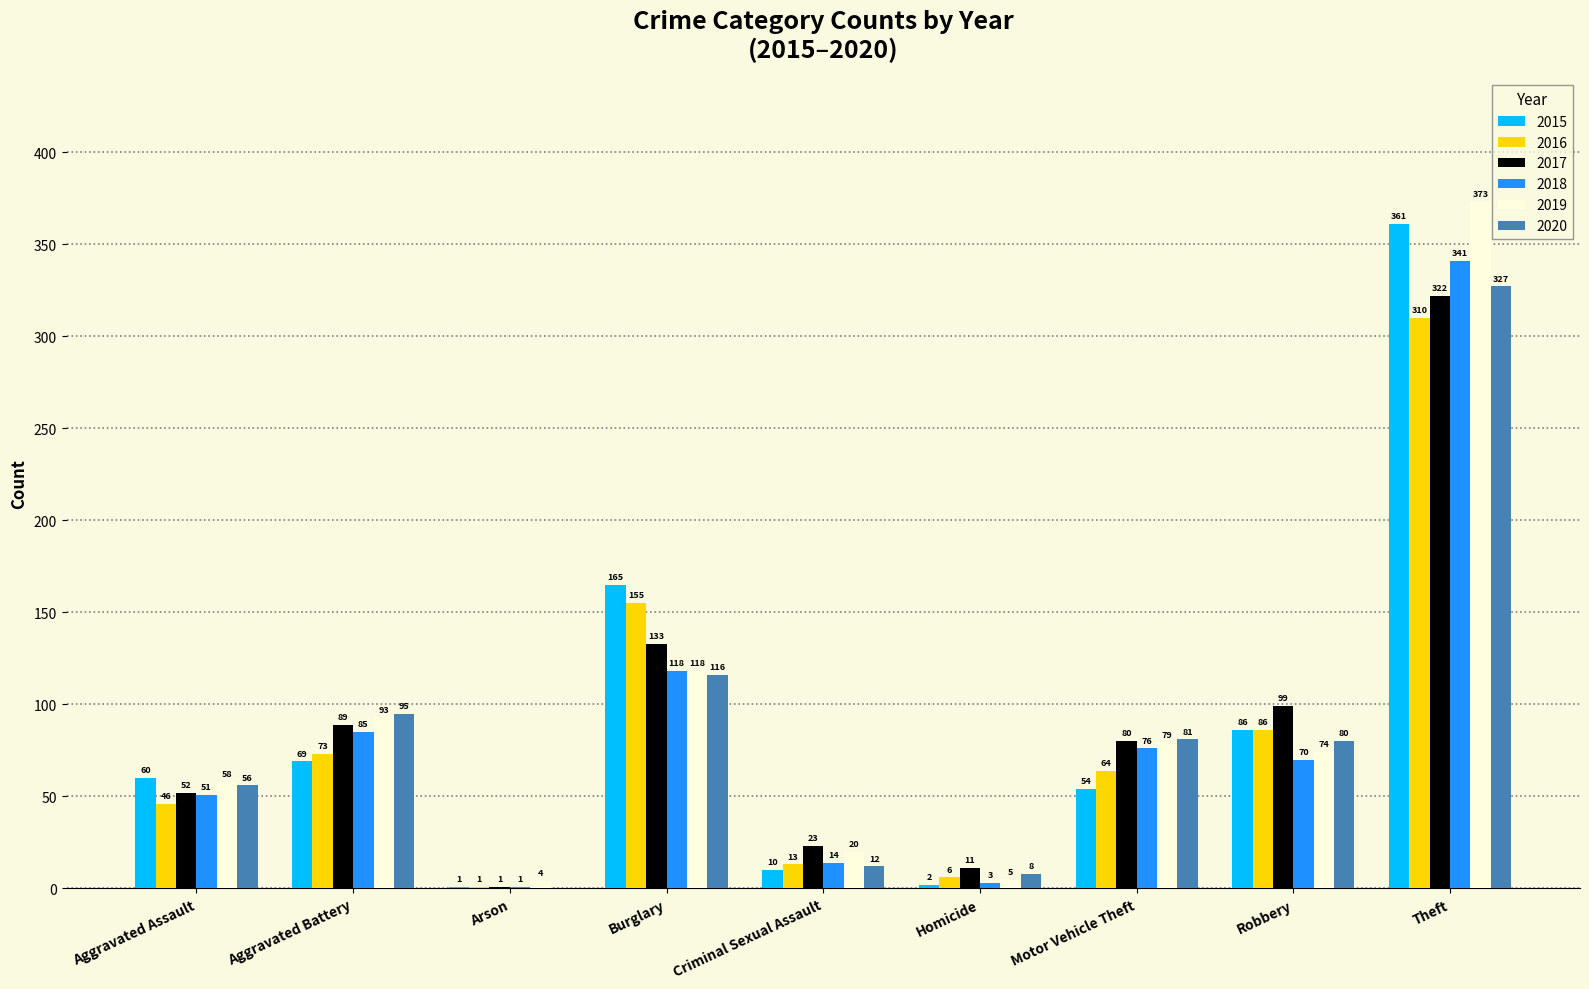

What is the highest value of the 2019 series?

373